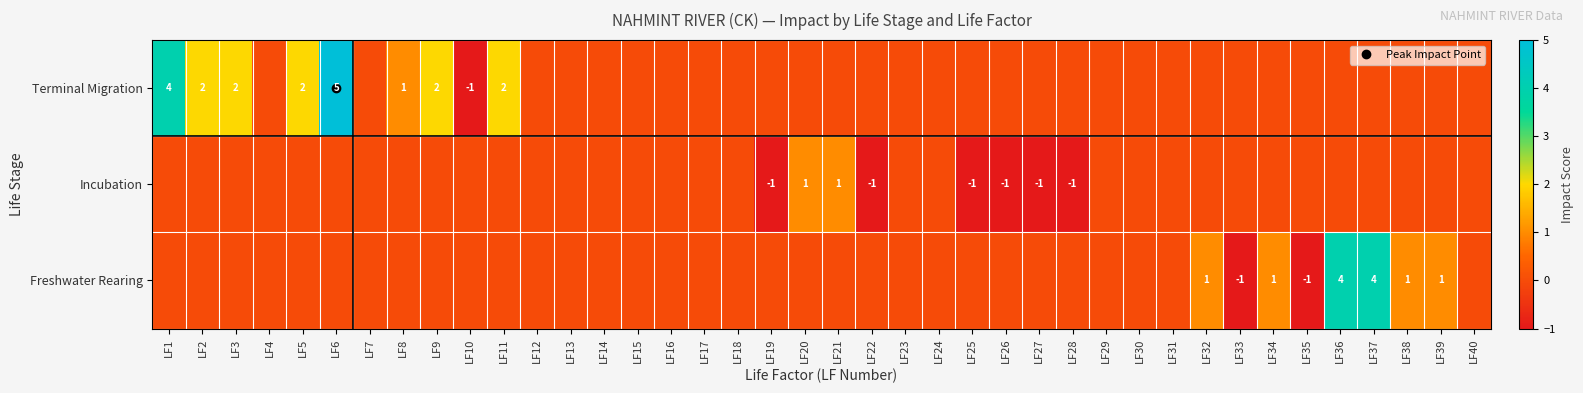

Count the number of data series in this chart.

3